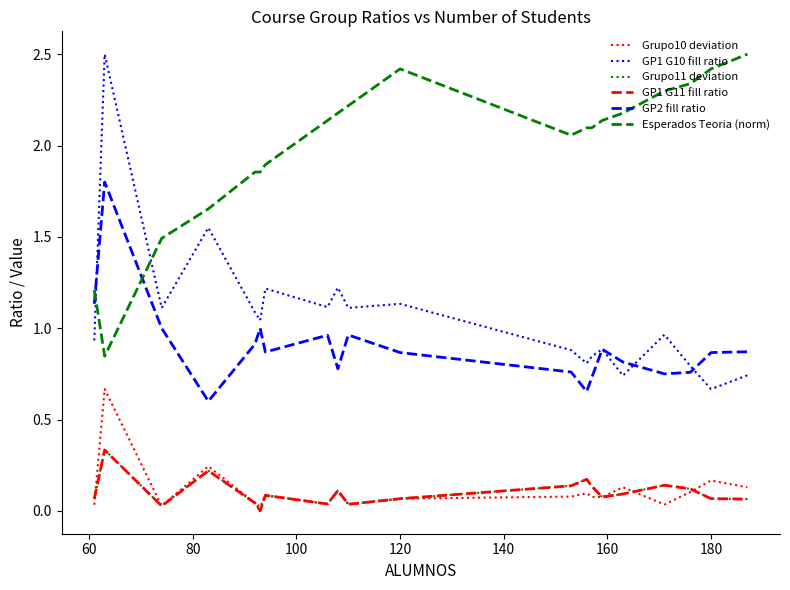

Which series has the largest range (max minus min)?

GP1 G10 fill ratio